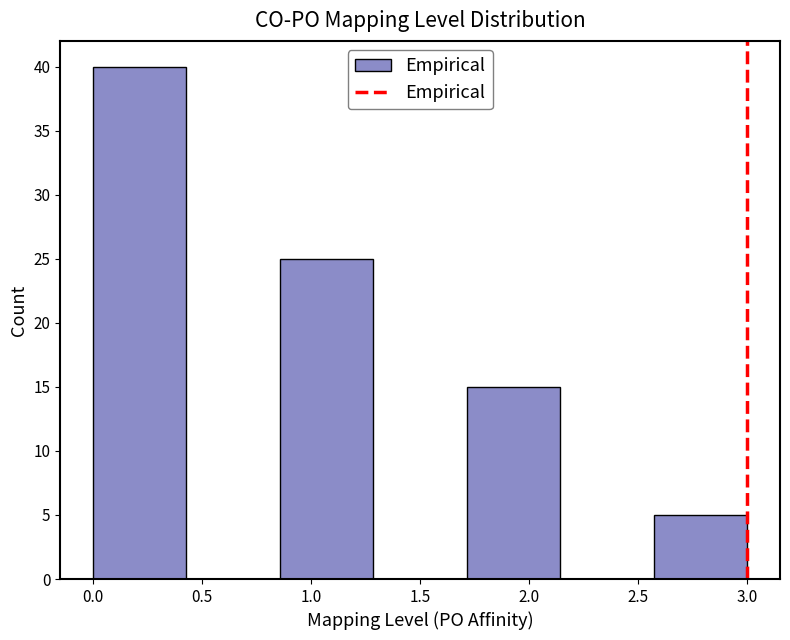

Reading left to right, transcribe this chart: for each bar, give the range it covers on the x-axis and its height. Neither the bar edges nor the heights are printed on the chart, so give them approximately, as read against the axes.

0.00 to 0.45: 40
0.45 to 0.85: 0
0.85 to 1.30: 25
1.30 to 1.70: 0
1.70 to 2.15: 15
2.15 to 2.55: 0
2.55 to 3.00: 5